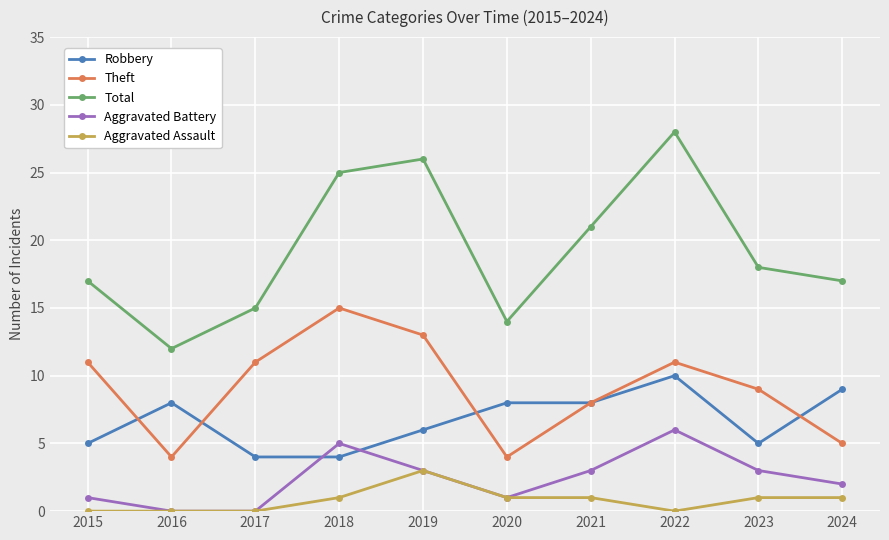

True or false: Aggravated Battery and Total intersect in this chart.

False